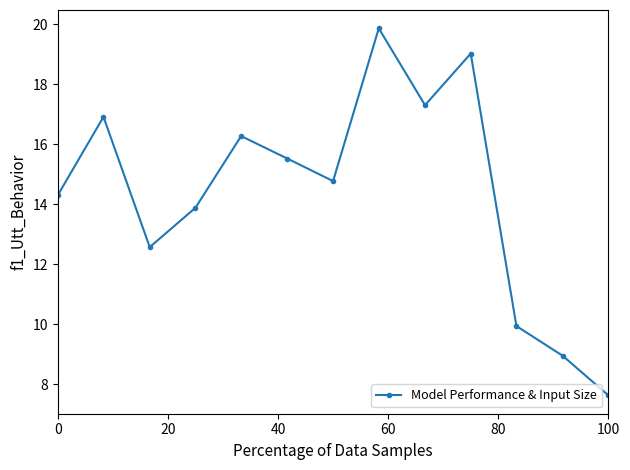

What is the sum of all values?

186.9